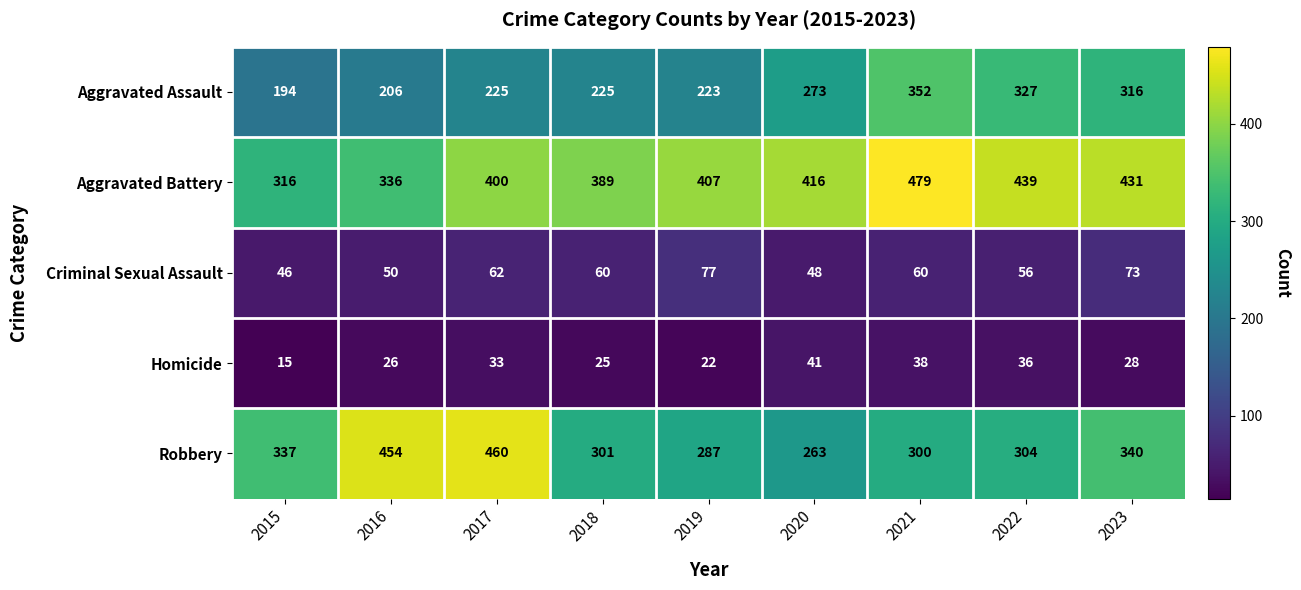

What is the sum of all Homicide values?

264